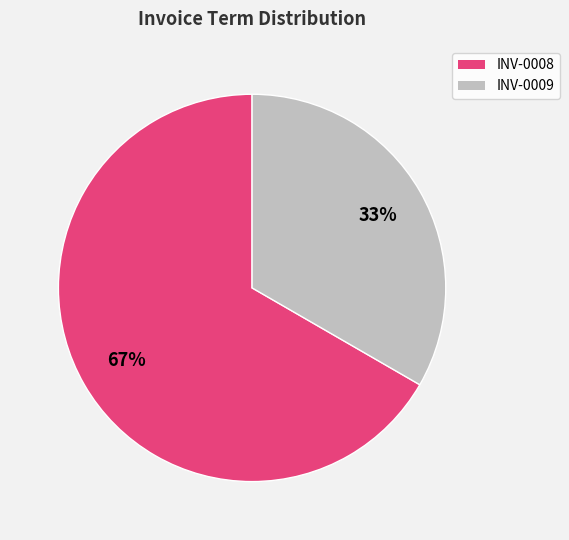

Combined, do INV-0008 and INV-0009 account for over 50%?

Yes